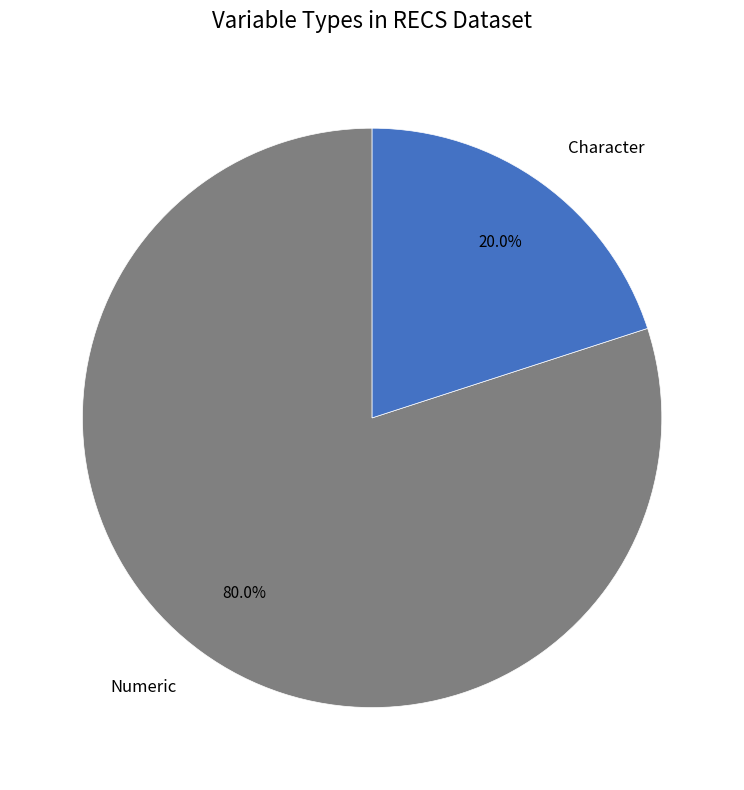

To the nearest percent, what is the difference between the Numeric and Character slice percentages?

60%